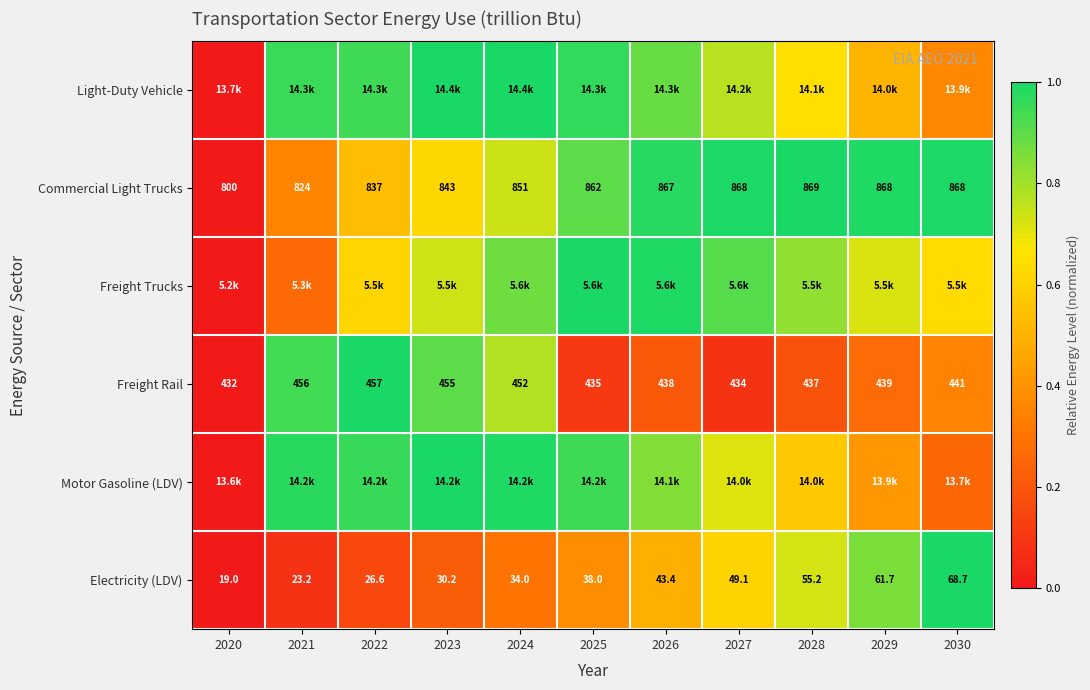

How many distinct data groups are displayed?

6